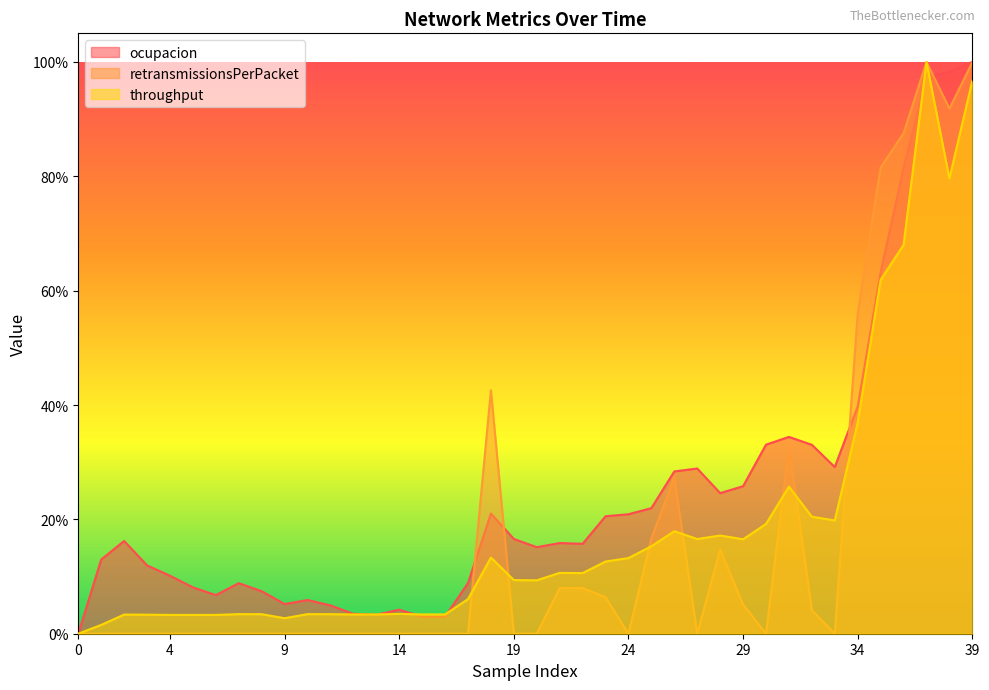

How many values in retransmissionsPerPacket are above zero?

16